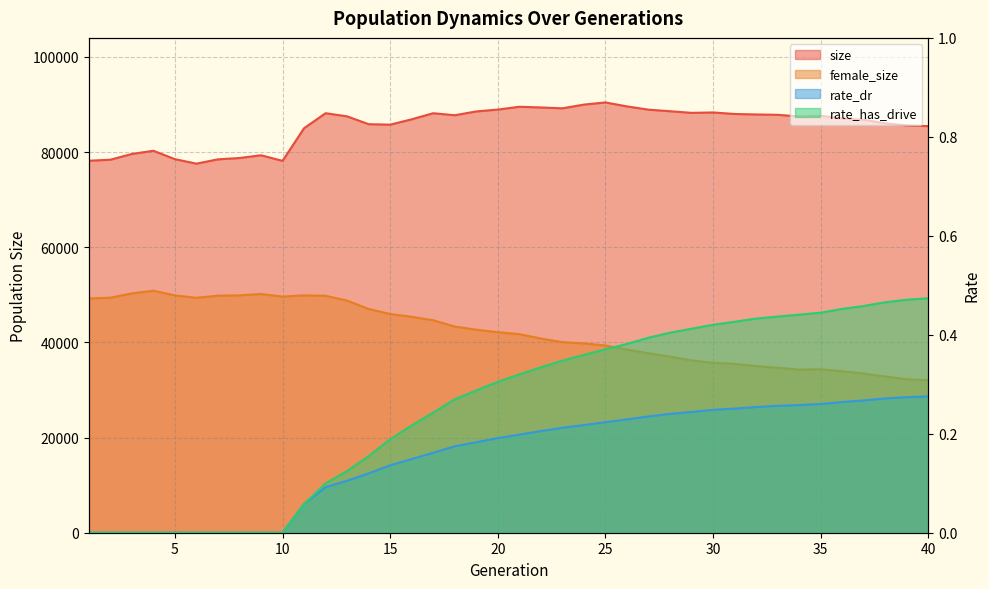

What value does the size series have at 21?

89525.0